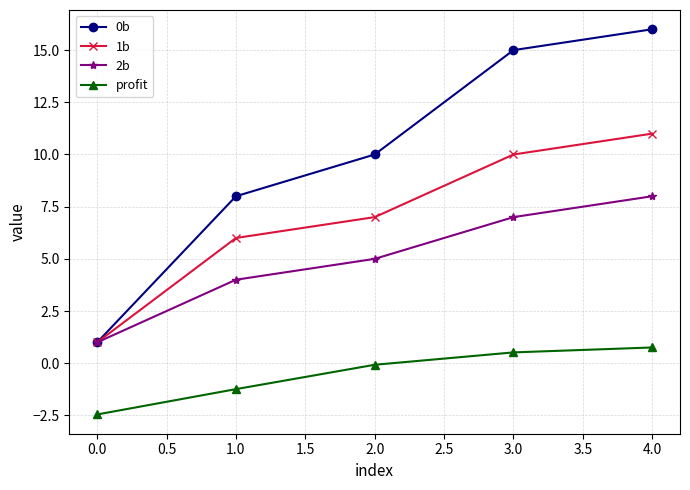

How many lines are shown in the chart?

4